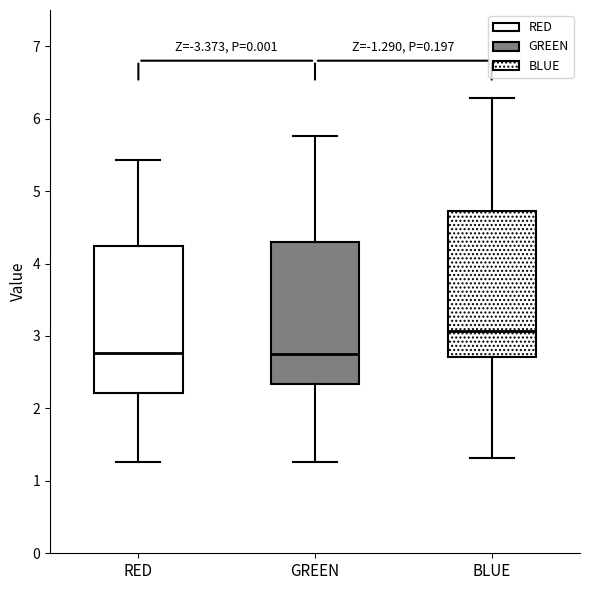

Reading left to right, transcribe this box plot: for each box, give where its median line is, the range the box spans, and where its two whiskers end, as read against the y-axis. The values are not printed on the chart, so give them approximately, as read against the axis.

RED: median 2.8, box 2.2 to 4.2, whiskers 1.3 to 5.4
GREEN: median 2.7, box 2.3 to 4.3, whiskers 1.3 to 5.8
BLUE: median 3.1, box 2.7 to 4.7, whiskers 1.3 to 6.3